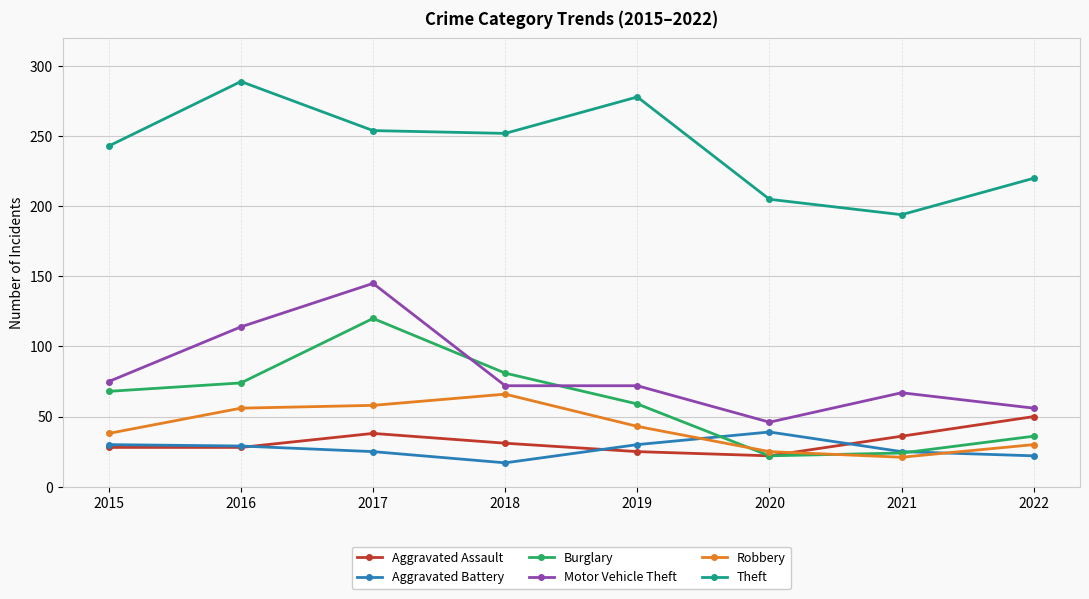

What is the spread (max minus min) of values at 2019?

253